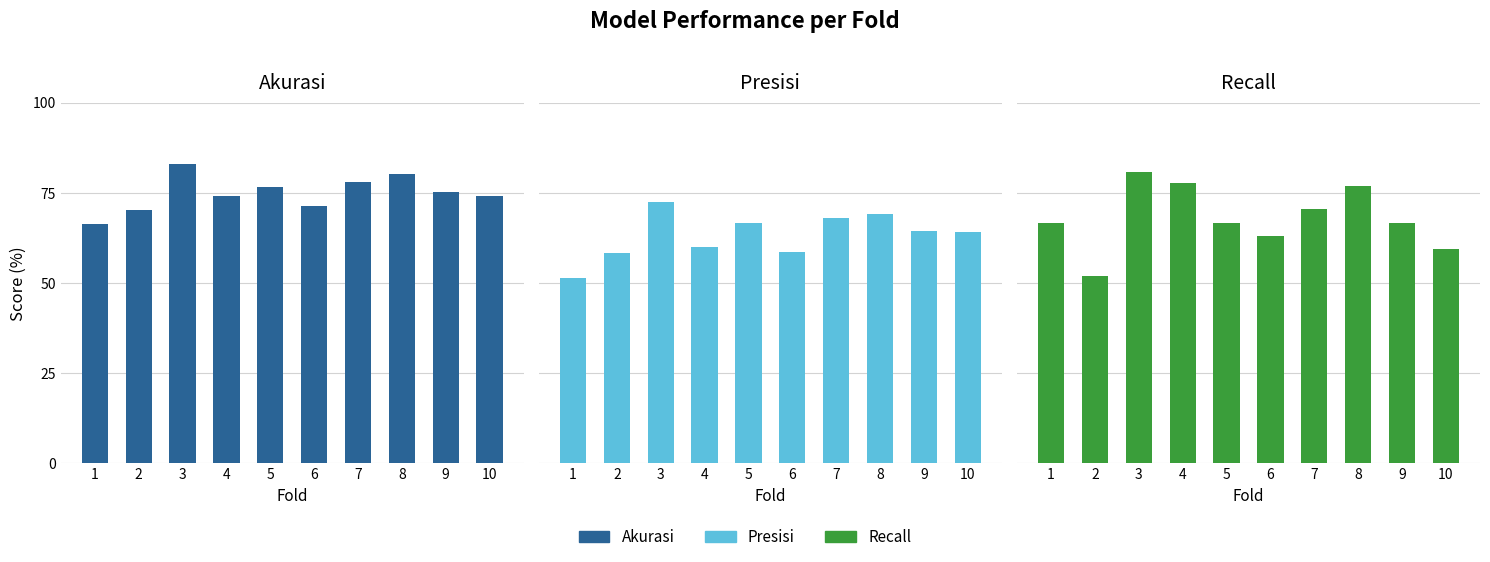

At which label does Akurasi reach its peak?

3